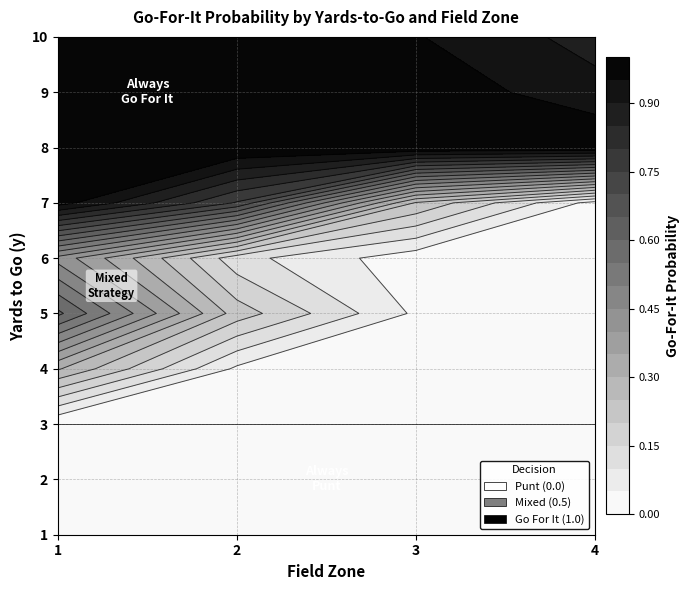

Which series has the largest range (max minus min)?

1